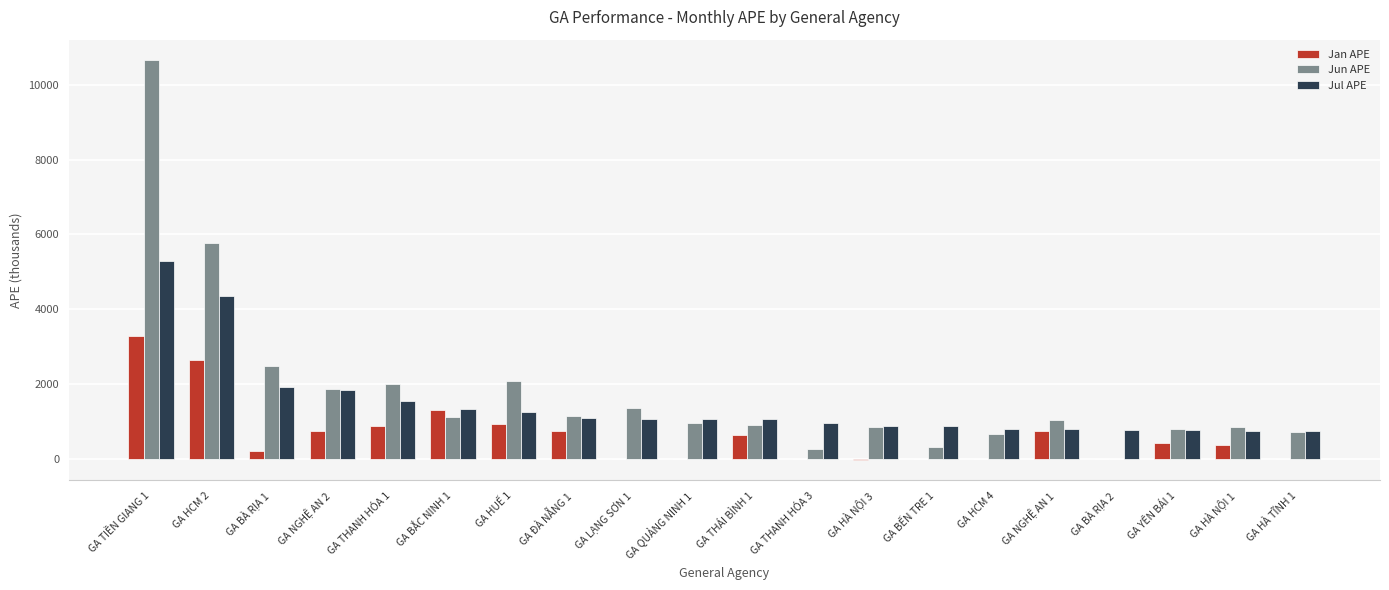

What is the highest value of the Jan APE series?

3292.8